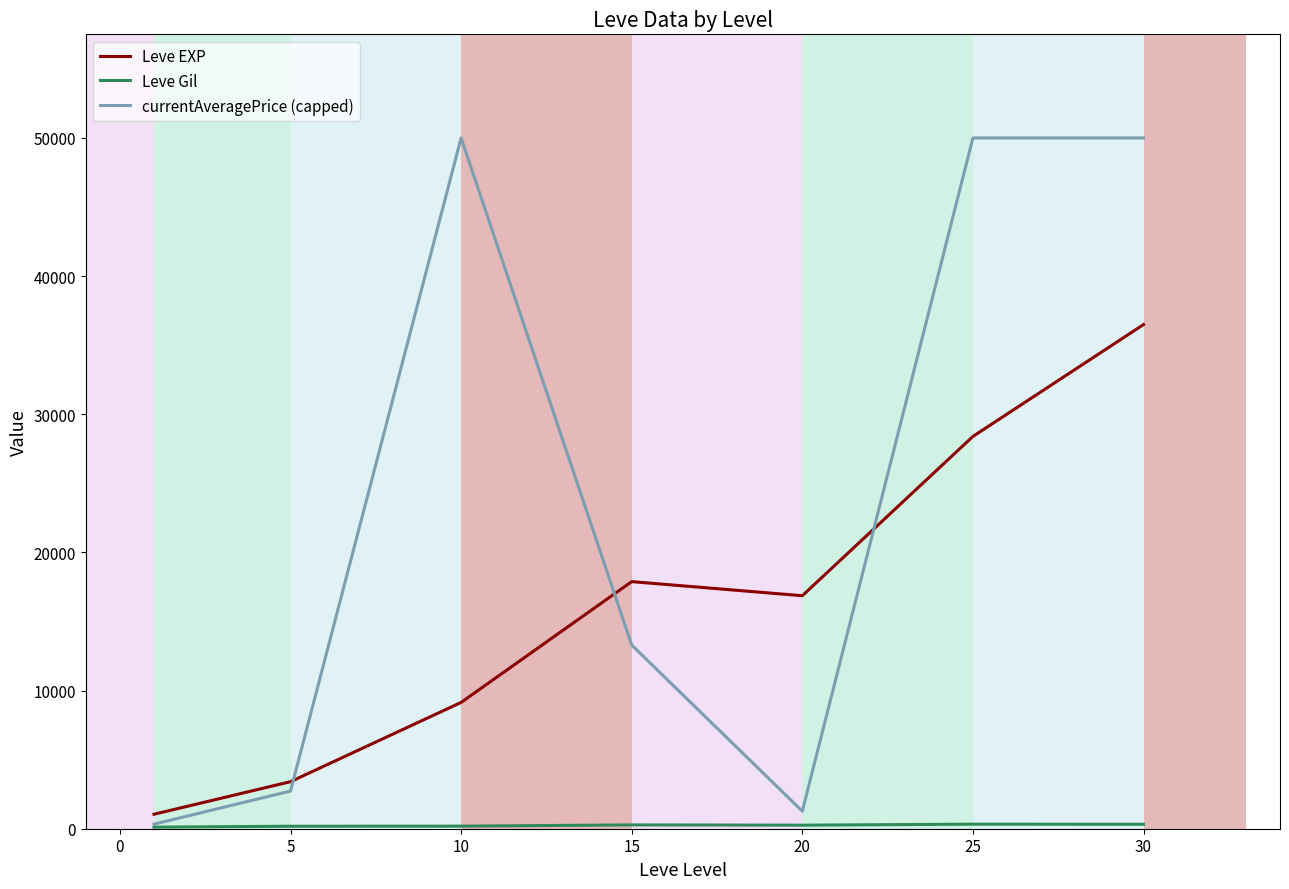

Which series has the largest total across all categories?

currentAveragePrice (capped)